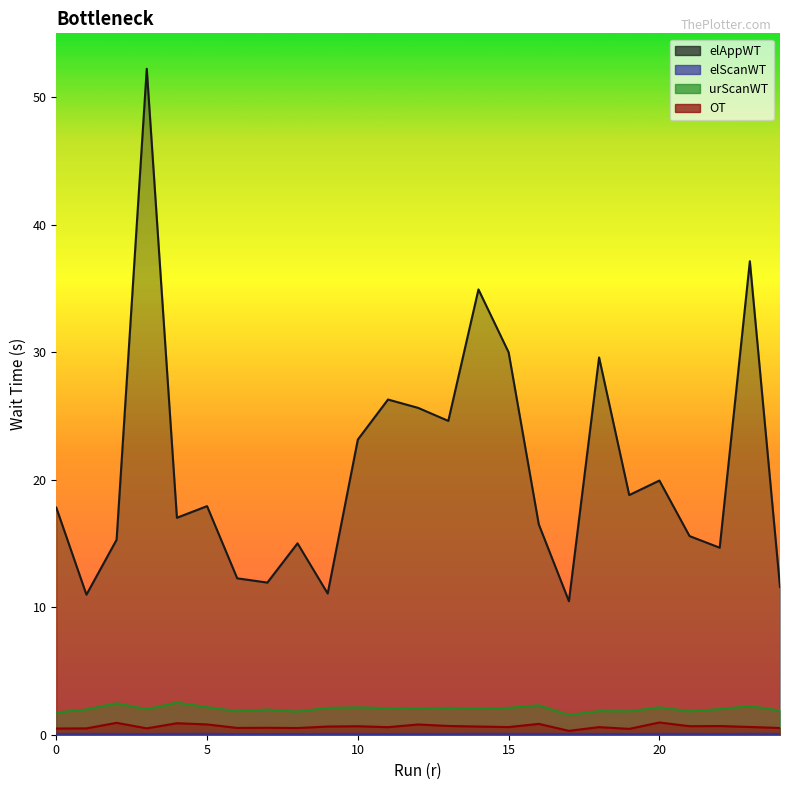

Reading right to left, extract all data points from this chart.

elAppWT: 24=11.6	23=37.1	22=14.7	21=15.6	20=19.9	19=18.8	18=29.6	17=10.5	16=16.5	15=30.0	14=34.9	13=24.6	12=25.6	11=26.3	10=23.1	9=11.1	8=15.0	7=11.9	6=12.3	5=17.9	4=17.0	3=52.2	2=15.3	1=11.0	0=17.8
elScanWT: 24=0.1	23=0.1	22=0.1	21=0.1	20=0.1	19=0.1	18=0.1	17=0.1	16=0.1	15=0.1	14=0.1	13=0.1	12=0.1	11=0.1	10=0.1	9=0.1	8=0.1	7=0.1	6=0.1	5=0.1	4=0.1	3=0.1	2=0.1	1=0.1	0=0.1
urScanWT: 24=1.9	23=2.2	22=2.0	21=1.8	20=2.1	19=1.8	18=1.9	17=1.5	16=2.3	15=2.1	14=2.0	13=2.1	12=2.1	11=2.1	10=2.1	9=2.1	8=1.8	7=2.0	6=1.8	5=2.2	4=2.5	3=2.0	2=2.5	1=2.0	0=1.7
OT: 24=0.5	23=0.6	22=0.7	21=0.7	20=1.0	19=0.5	18=0.6	17=0.3	16=0.9	15=0.6	14=0.6	13=0.7	12=0.8	11=0.6	10=0.7	9=0.6	8=0.5	7=0.5	6=0.5	5=0.8	4=0.9	3=0.5	2=0.9	1=0.5	0=0.5